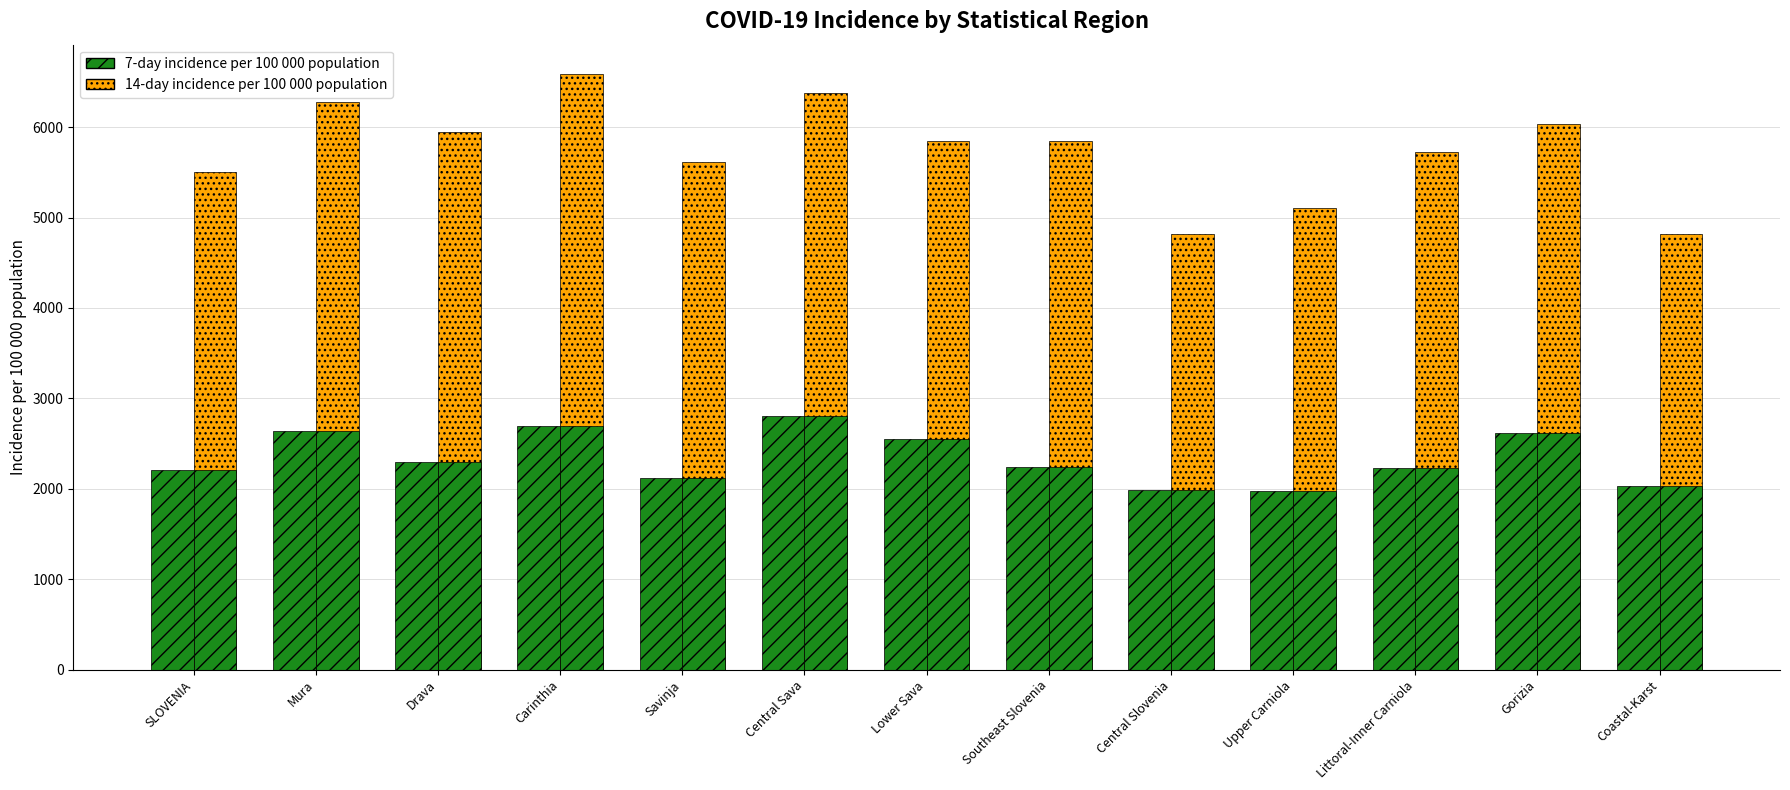

What is the maximum value for 14-day incidence per 100 000 population?

6583.0